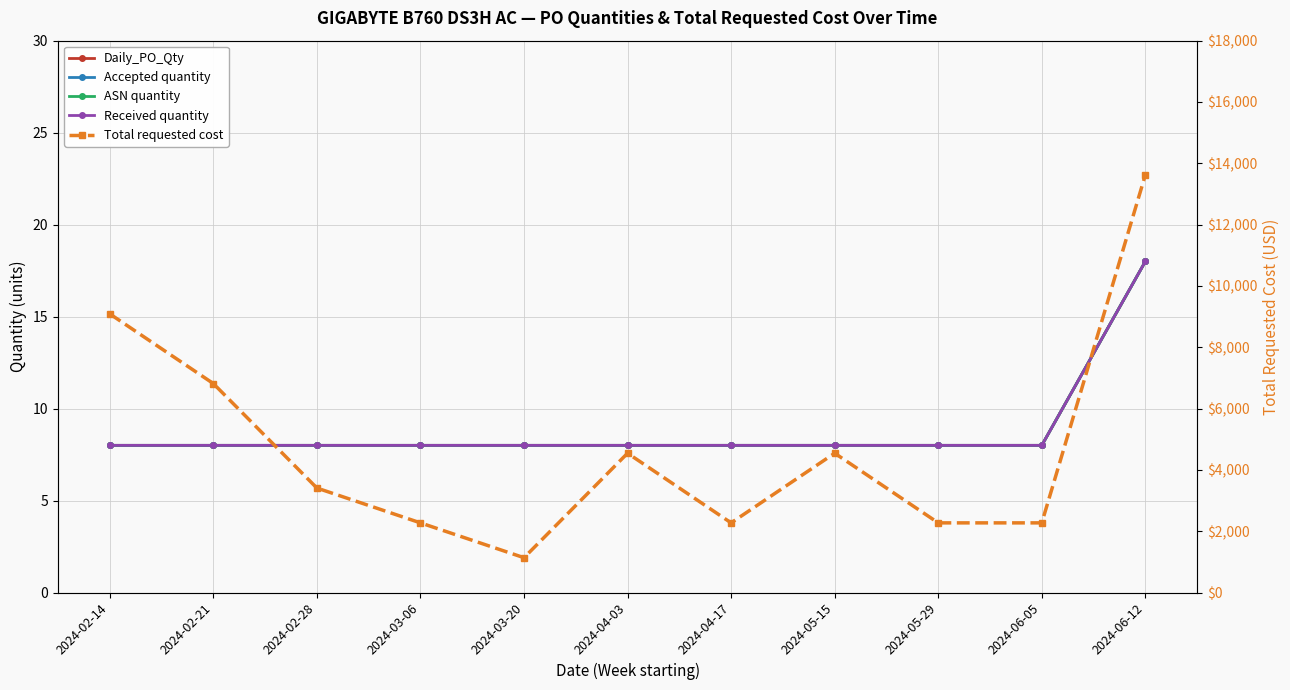

At how many categories does at least one series exceed 8334?

2